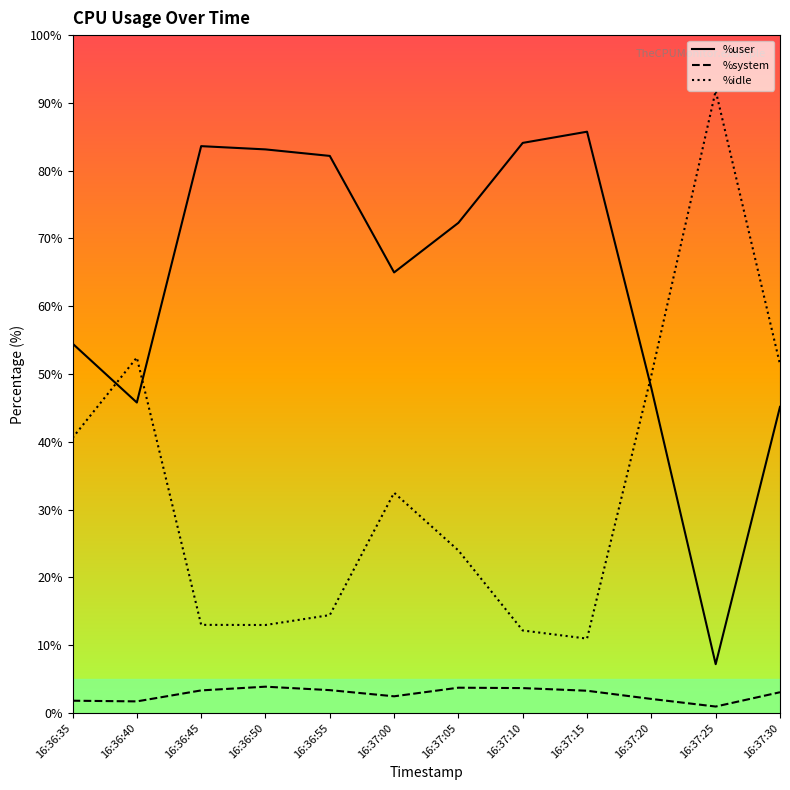

What is the approximate value of %idle at 16:36:45?

13.0